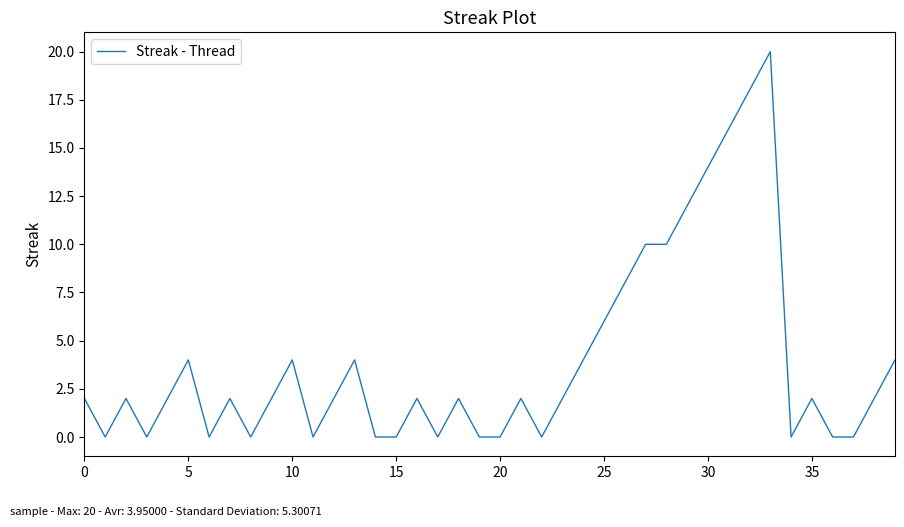

What is the maximum value shown in the chart?

20